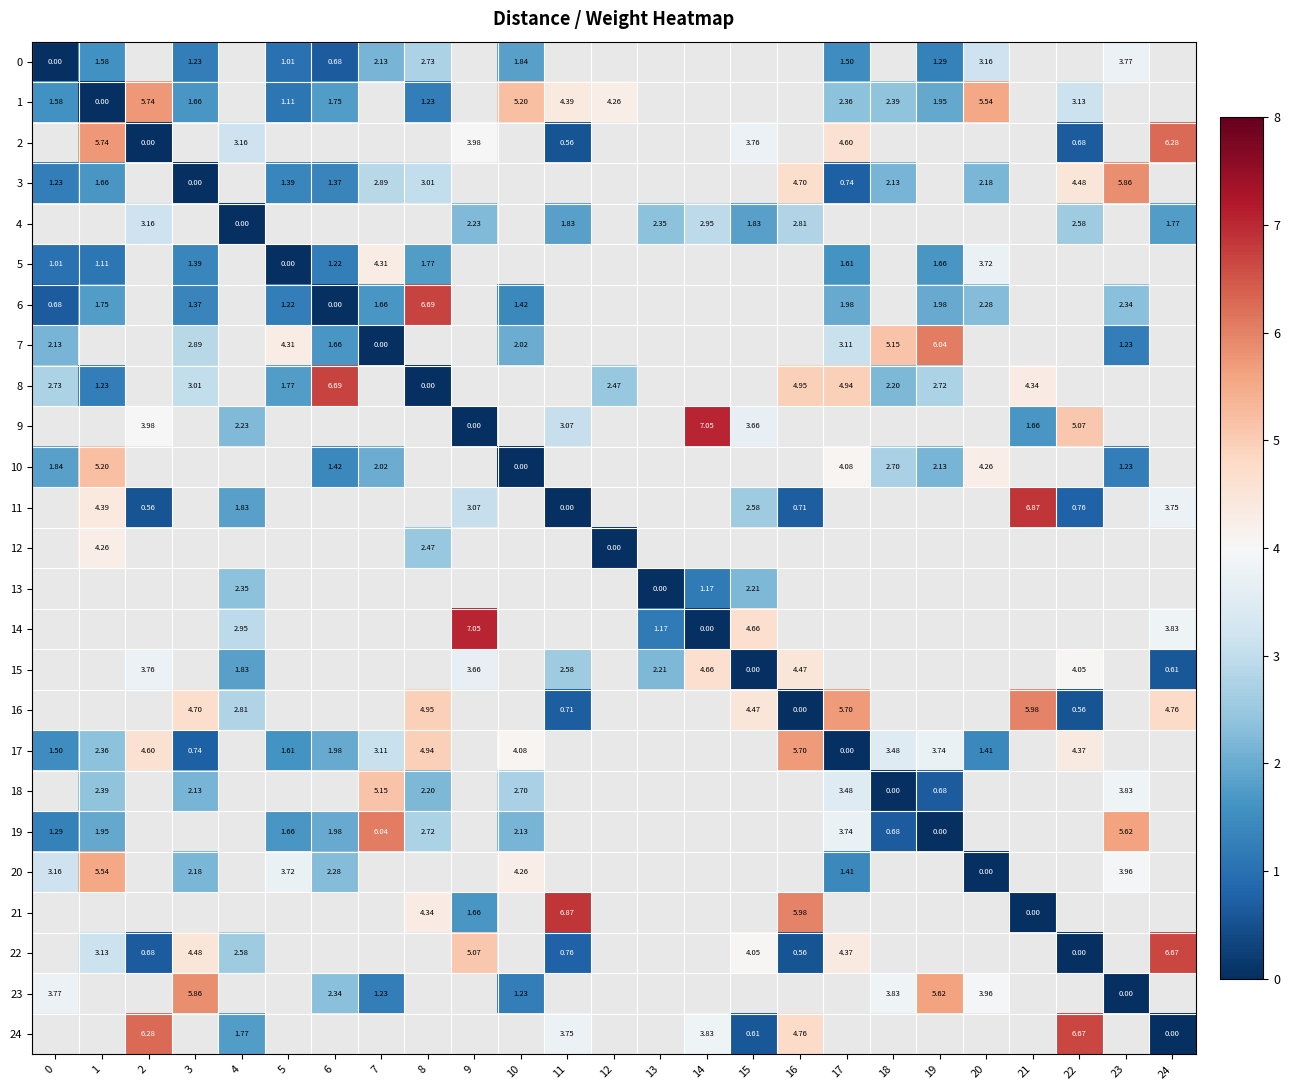

What is the approximate value of 22 at 3?

4.5